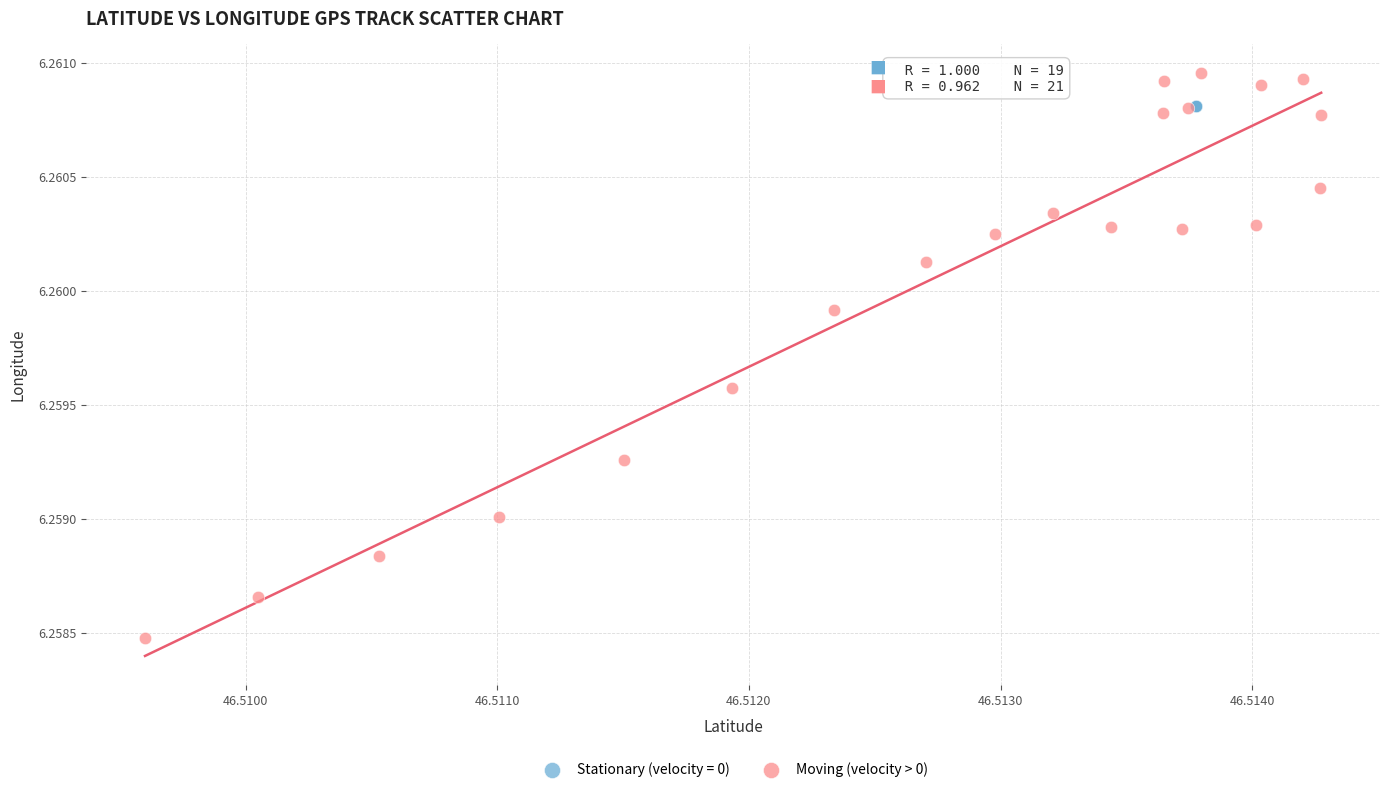

Which series contains the lowest Y value?

Moving (velocity > 0)